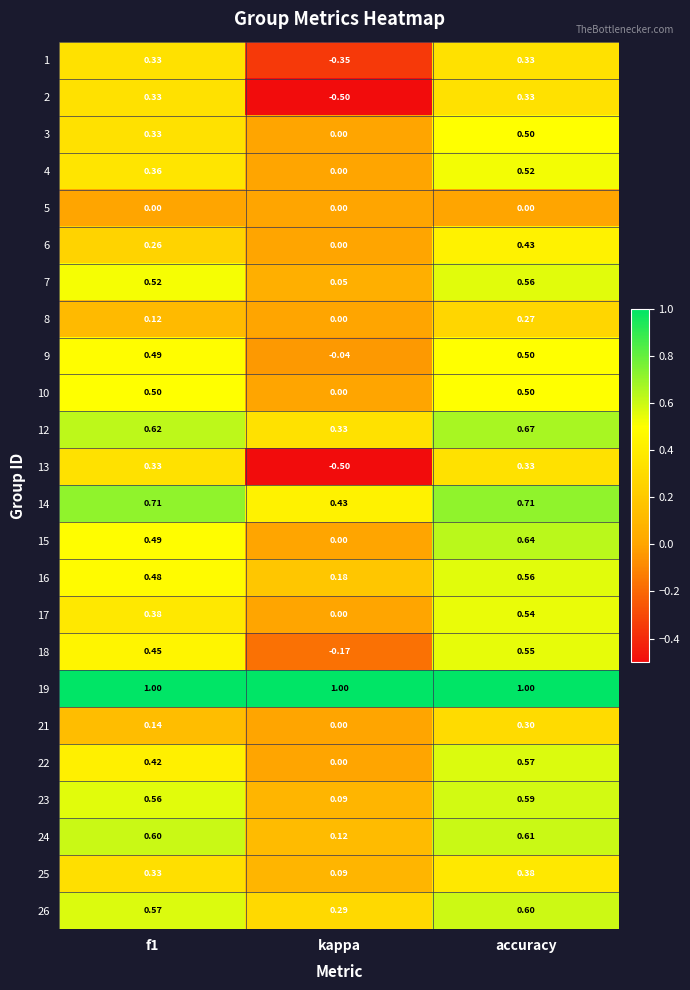

Where is 3 nearest to the value 0?

kappa